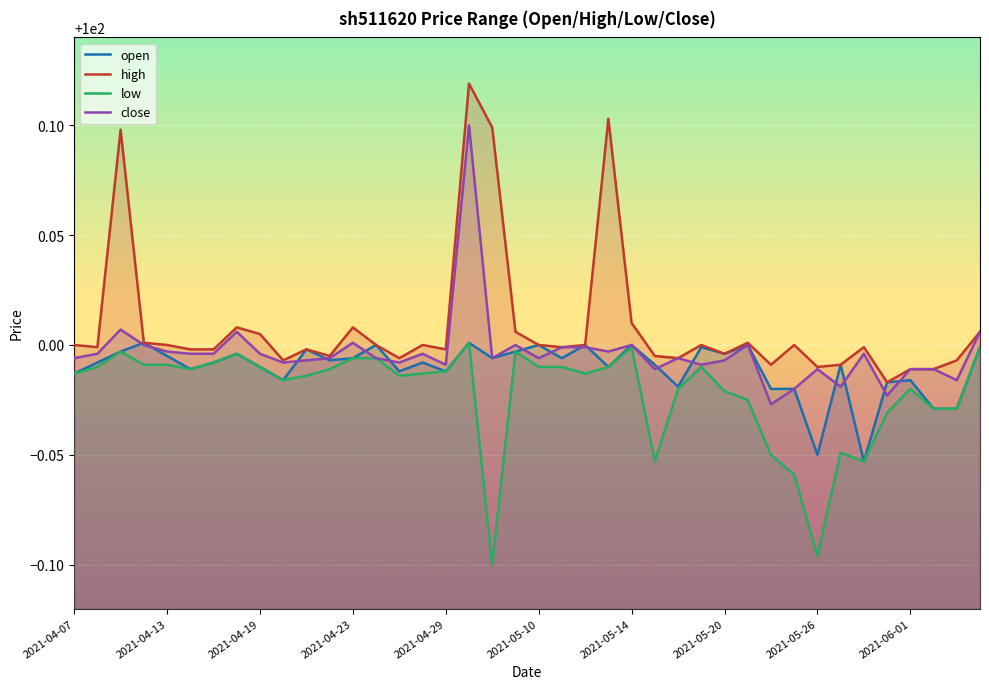

True or false: low and high intersect in this chart.

False